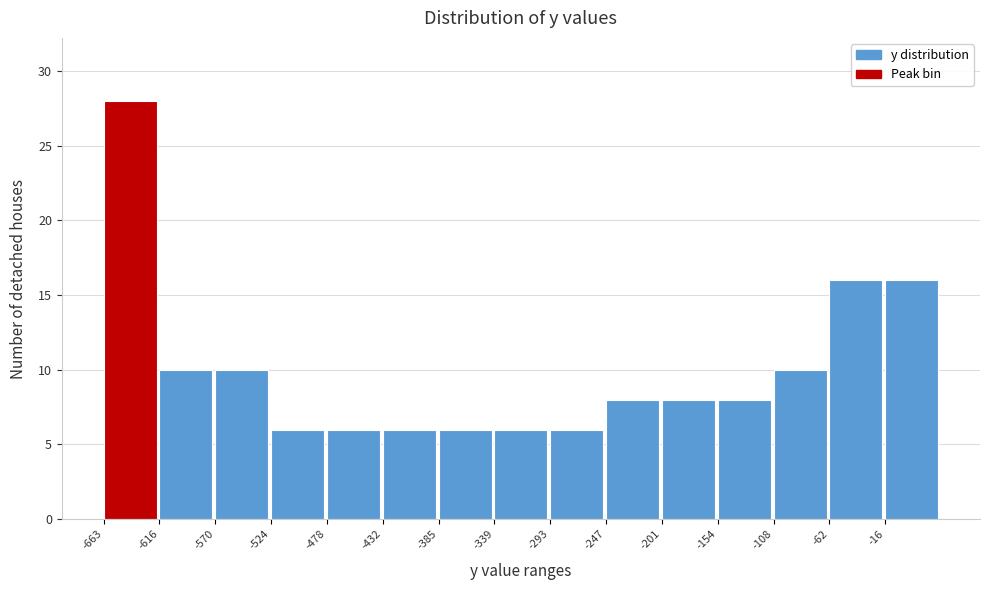

Over which range of the x-axis is the bar tallest?

-665 to -615